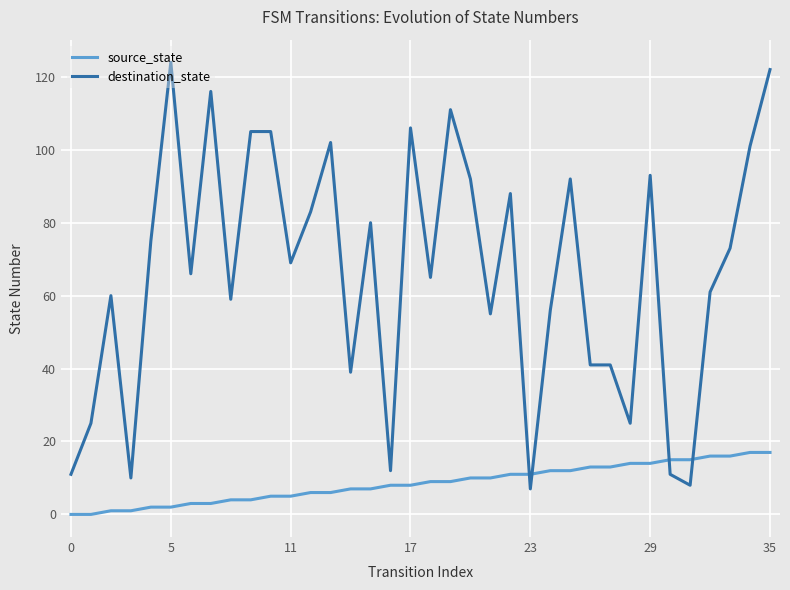

What is the maximum value for source_state?

17